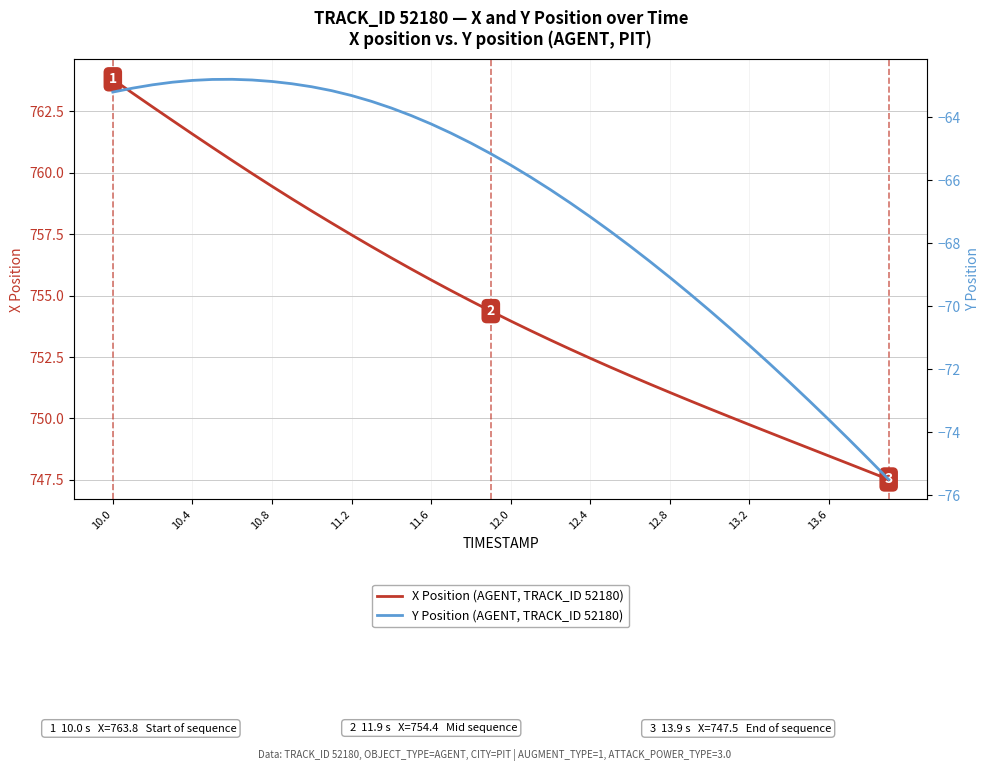

True or false: X Position (AGENT, TRACK_ID 52180) has a value of 405.2 at 12.8.

False